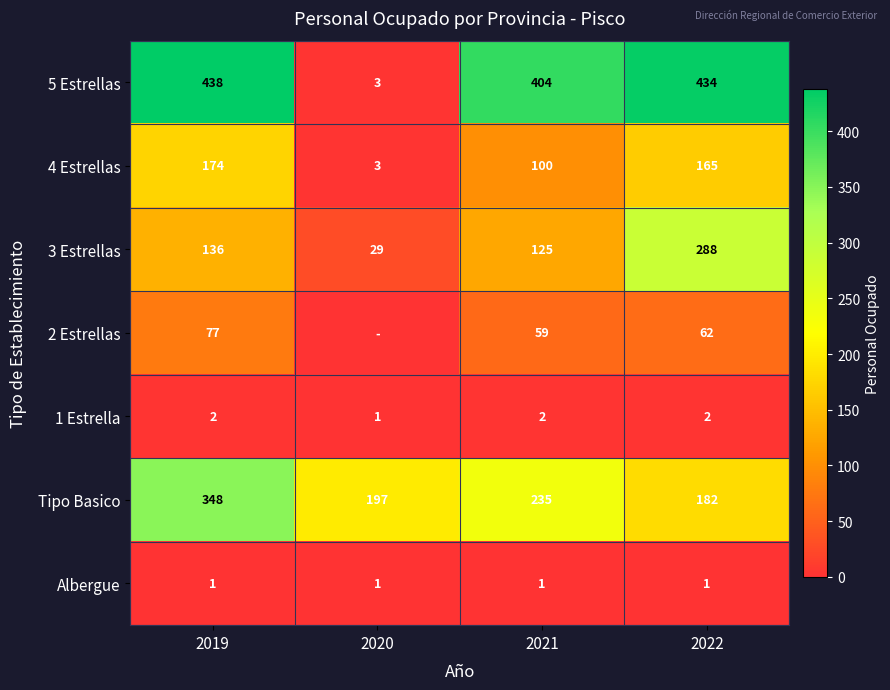

Which has a higher value, 2022 or 2020?

2022